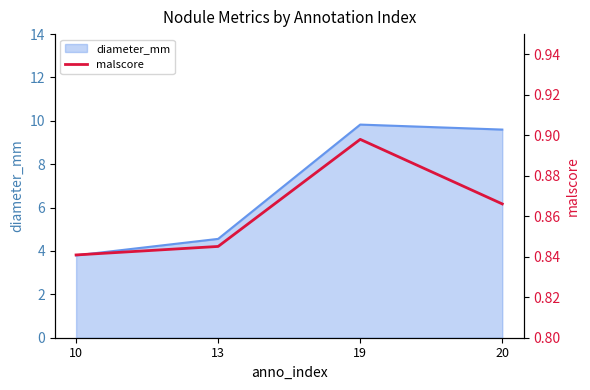

Is it true that the value at 10 is 0.2?

False